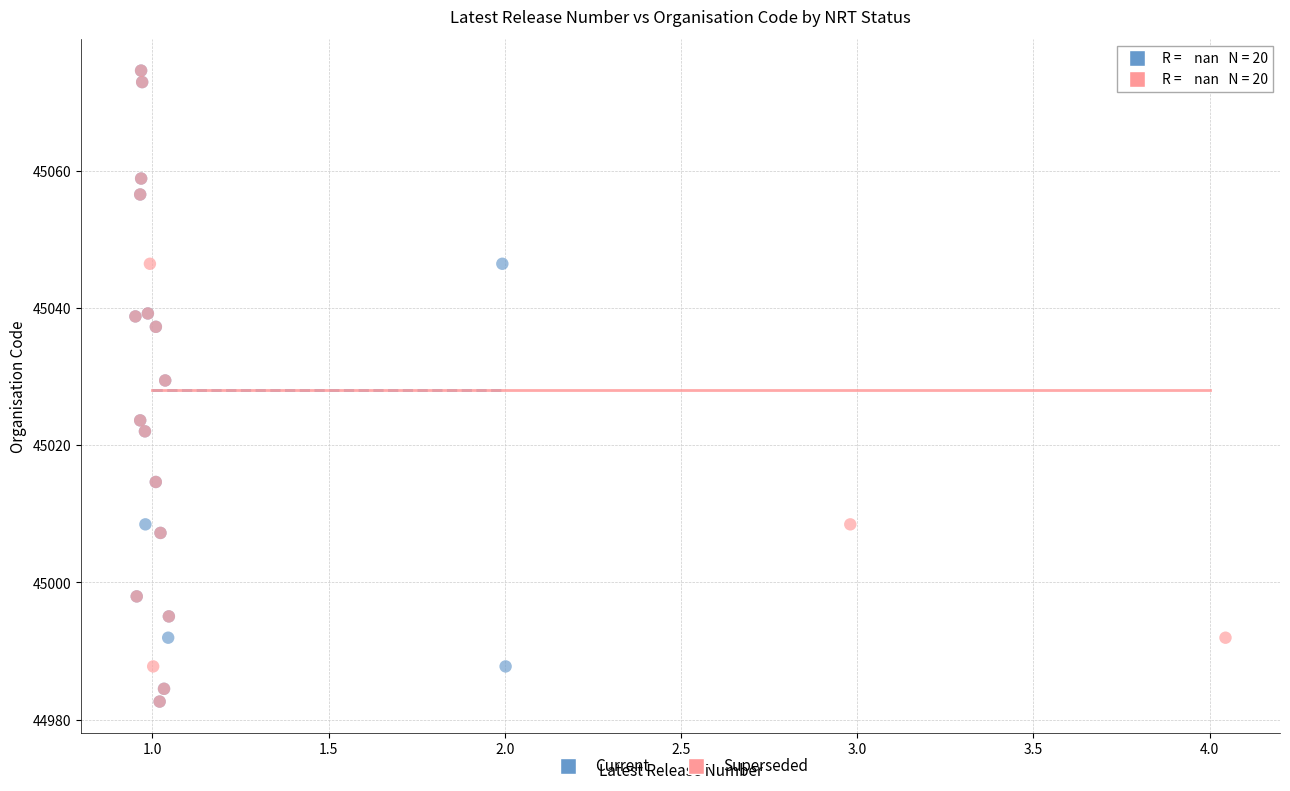

What are all the series names shown in the legend?

Current, Superseded